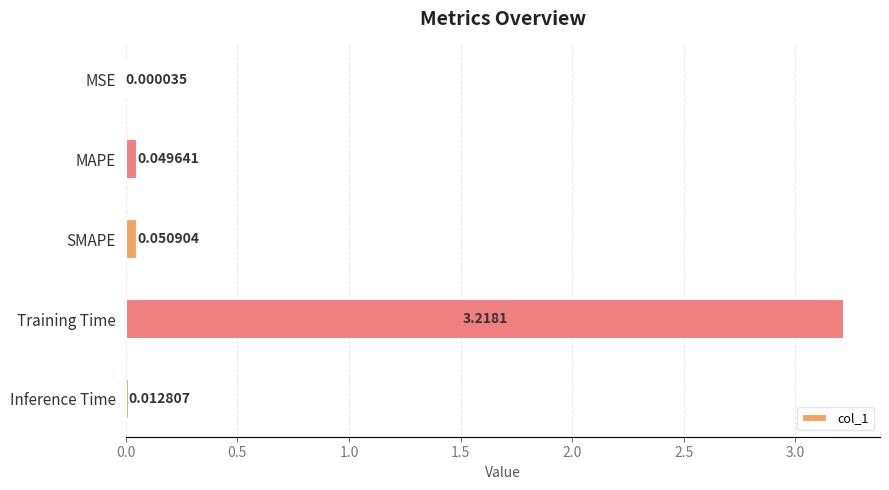

What is the change in value from MSE to Training Time?

+3.2